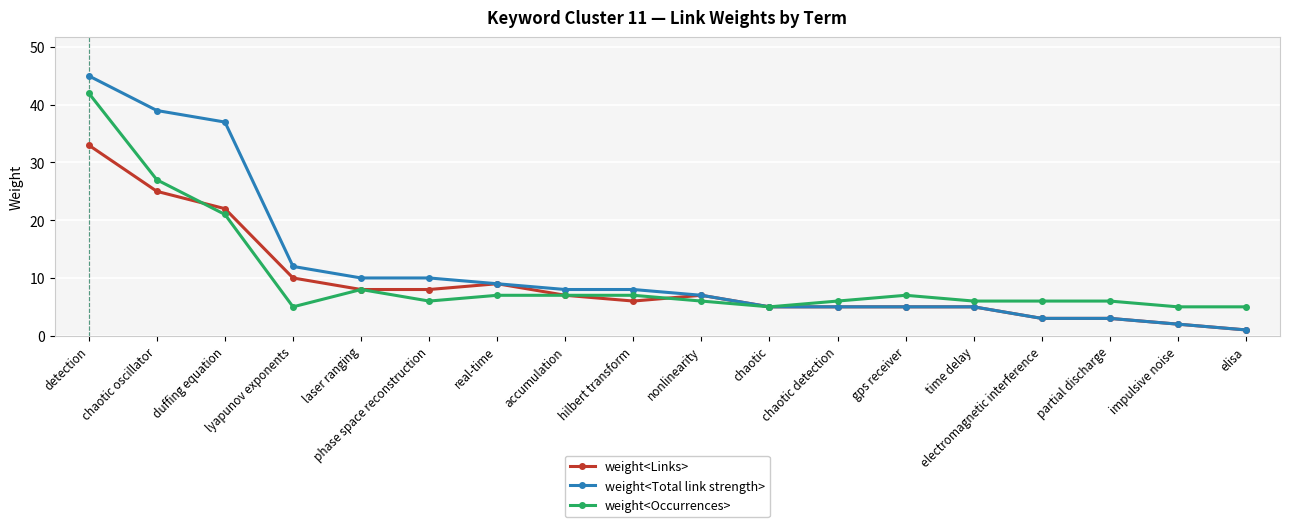

The weight<Links> series shows 12 at accumulation. True or false?

False